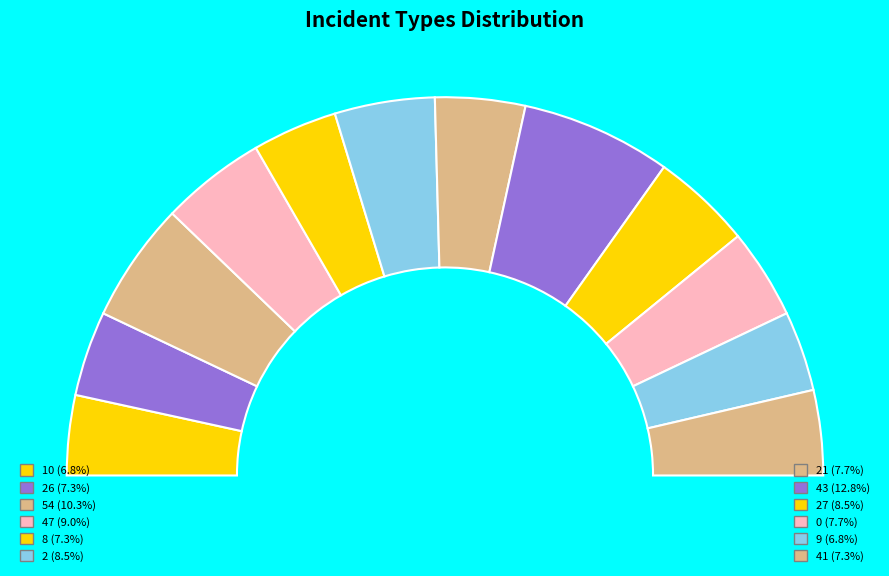

Is the sum of 27 and 54 greater than half?

No